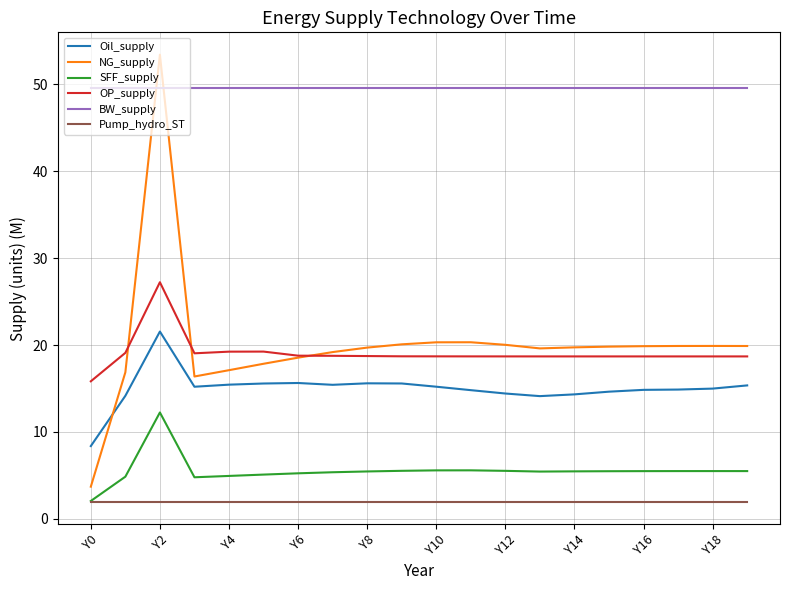

List the series in order of their peak value, lowest first.

Pump_hydro_ST, SFF_supply, Oil_supply, OP_supply, BW_supply, NG_supply